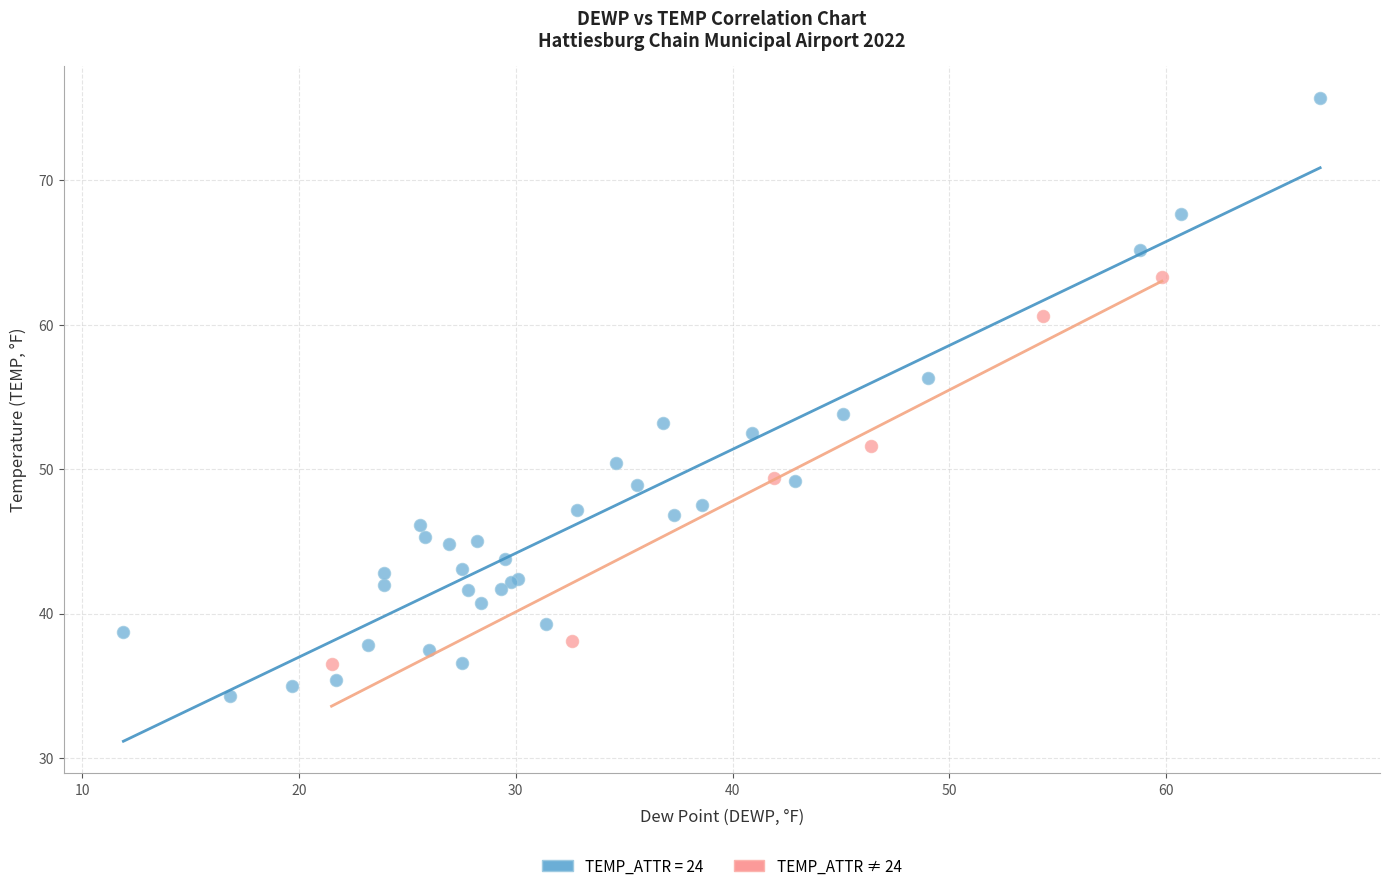

Which series has the widest spread of Y values?

TEMP_ATTR = 24